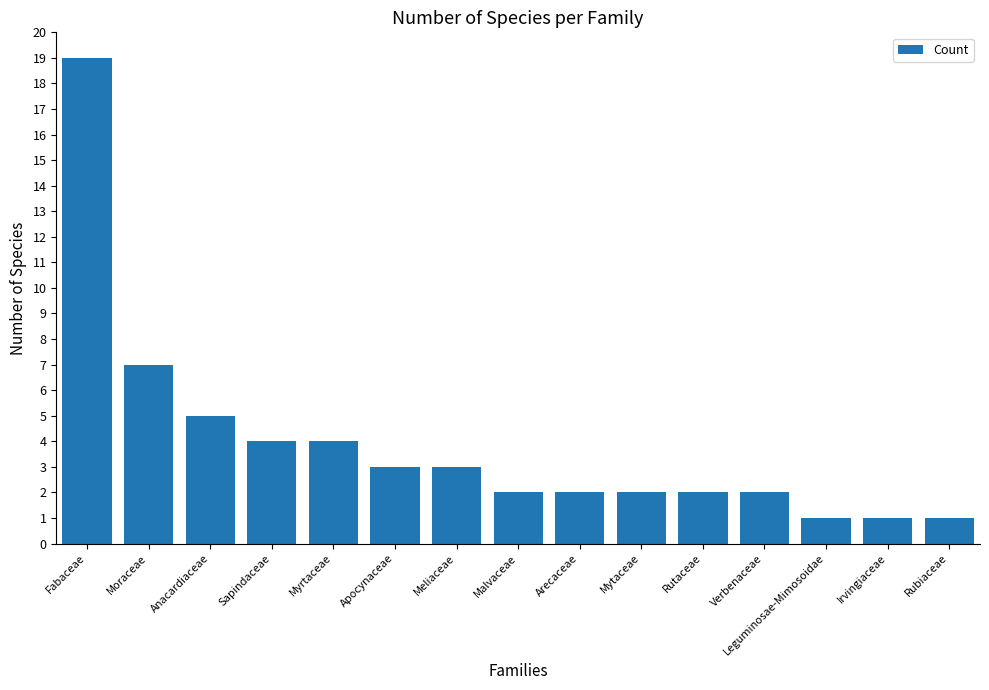

What is the value of the 2nd bar from the left?

7